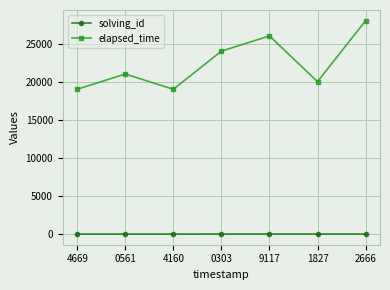

What is the total value across all series at 0561?

21002